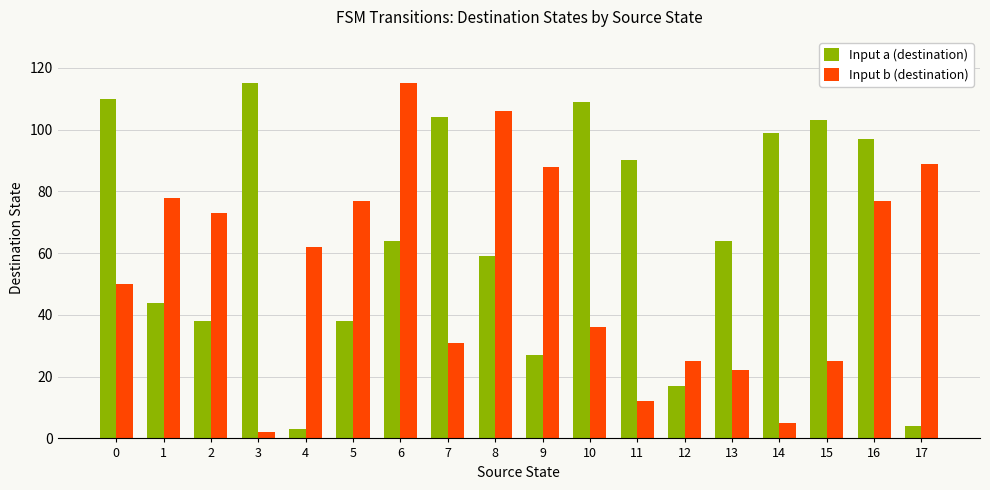

How many values in the Input b (destination) series are below 62?

9